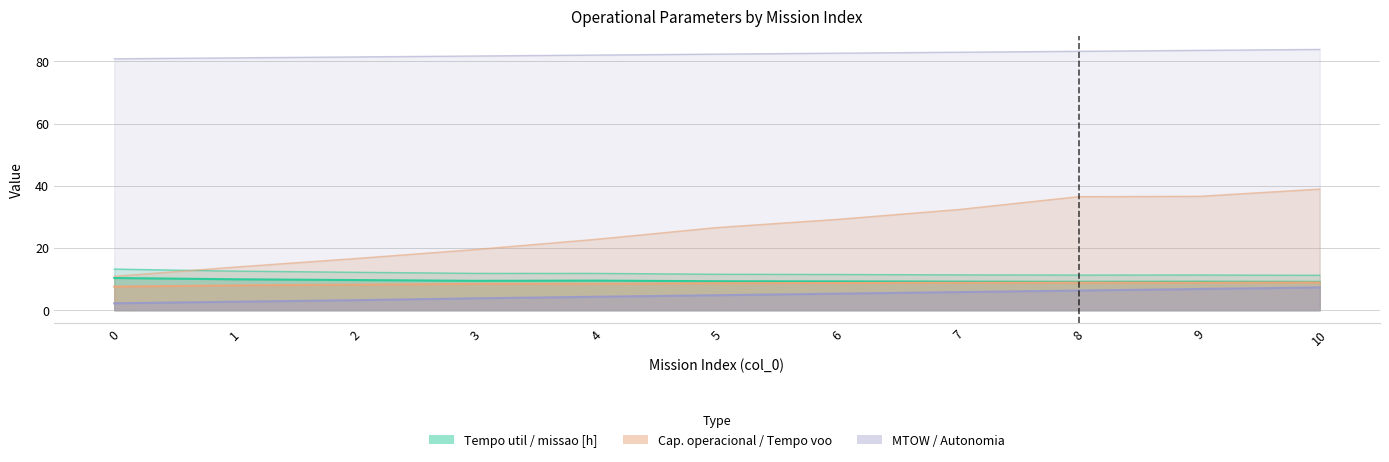

What is the value of the MTOW [kg] point at the 6th from the left?

82.3